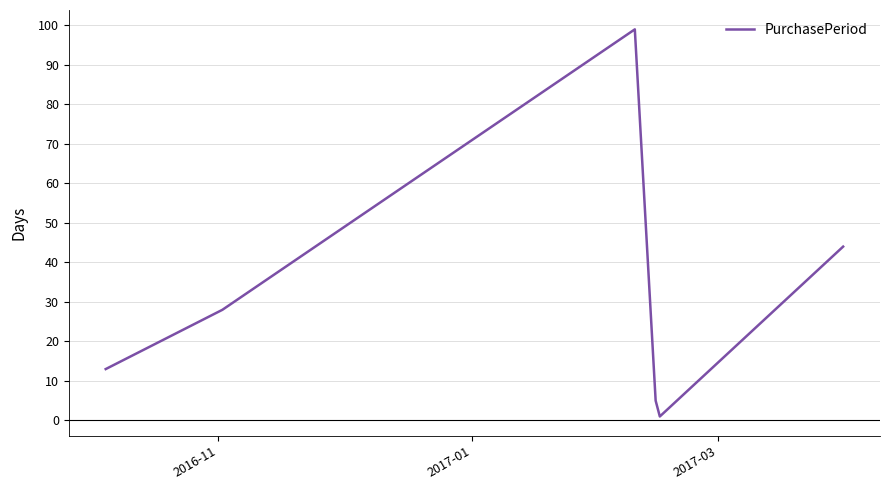

True or false: the data has more than 0 interior local peaks.

True